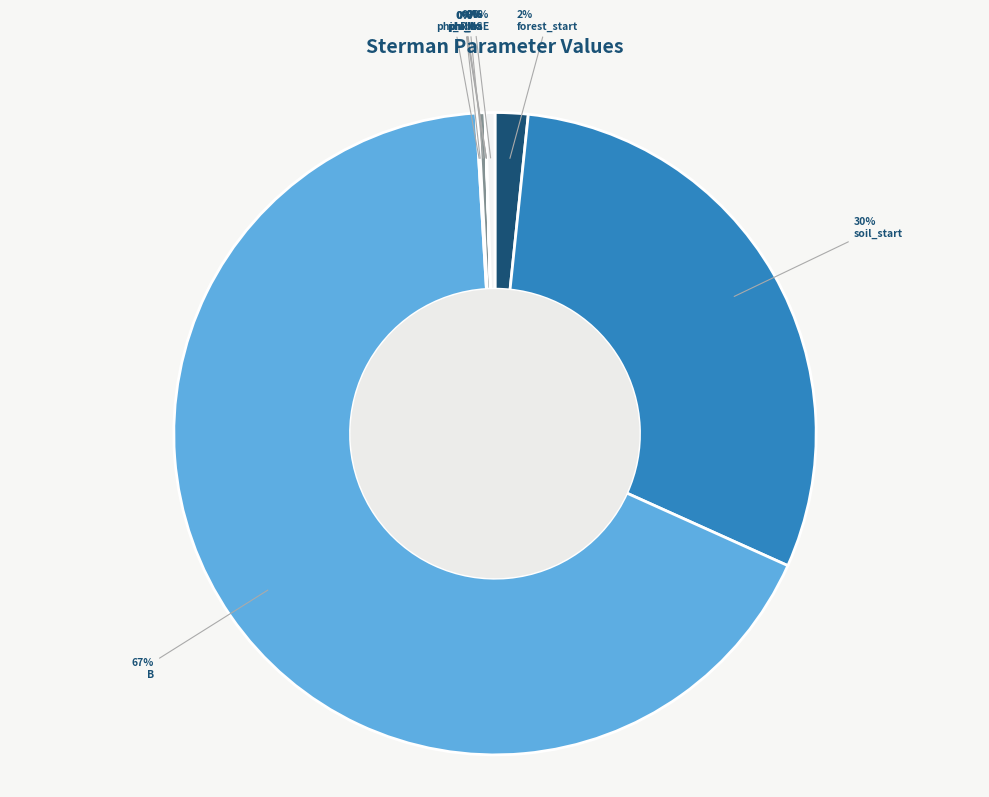

To the nearest percent, what is the difference between the largest and smallest slice percentages?

67%